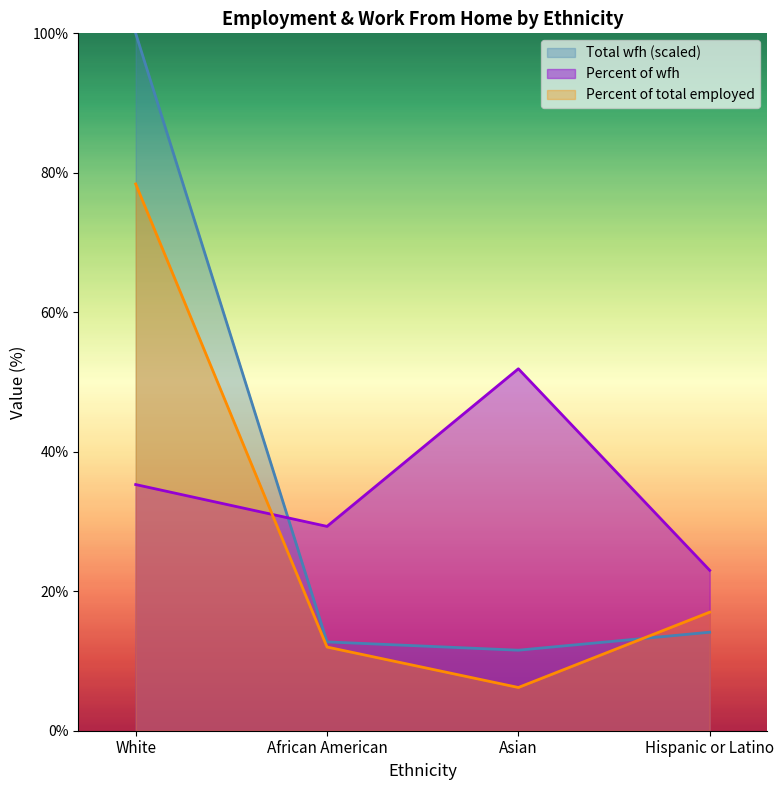

What is the maximum value shown in the chart?

100.0